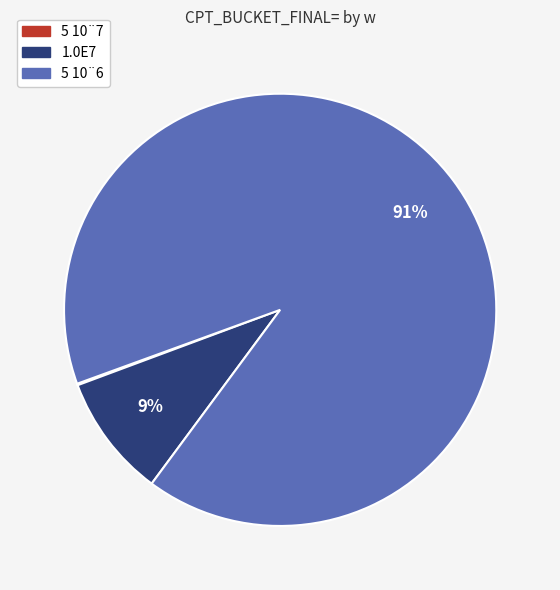

Which category has the biggest portion of the pie?

5 10¨6